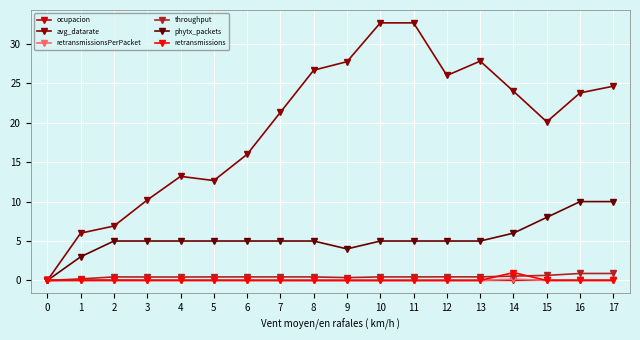

What is the spread (max minus min) of values at 9?

27.8